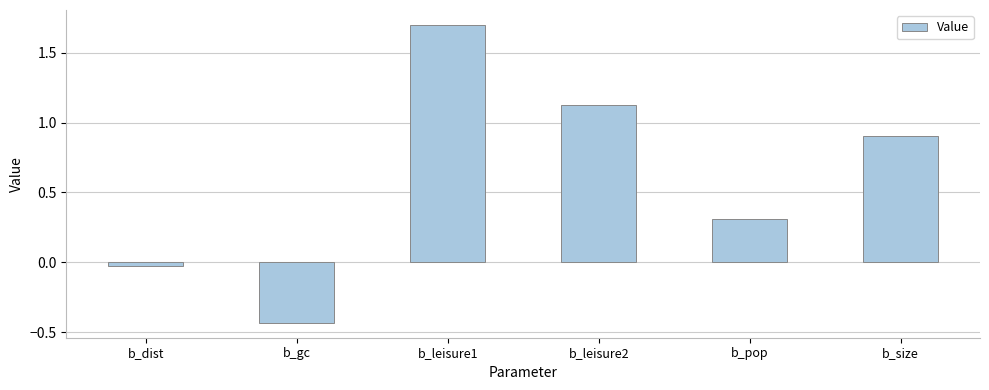

At which category does the chart reach its minimum across all series?

b_gc